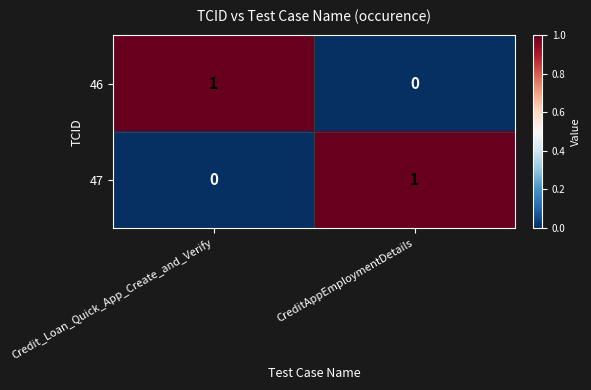

The value of 46 at CreditAppEmploymentDetails is 0. True or false?

True